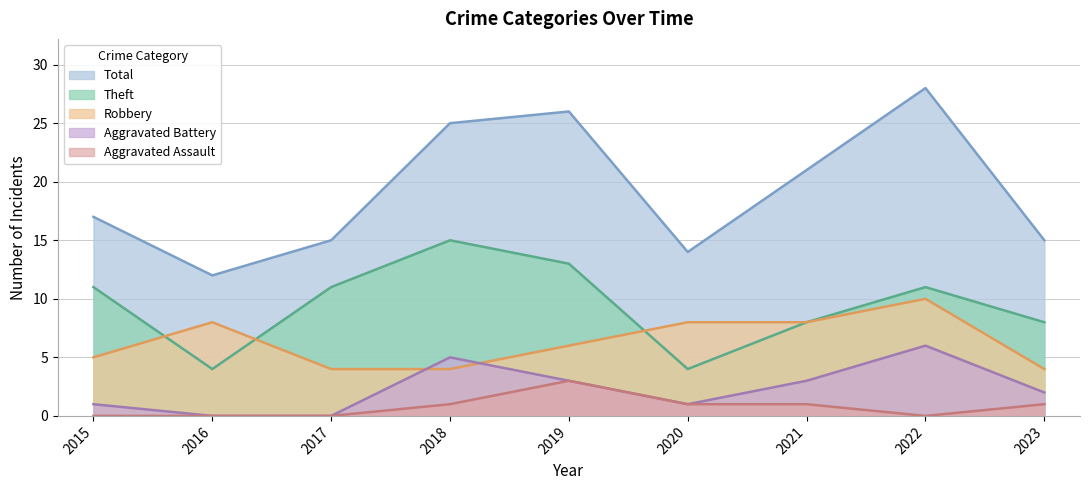

At 2018, list the series in order from smallest to largest.

Aggravated Assault, Robbery, Aggravated Battery, Theft, Total